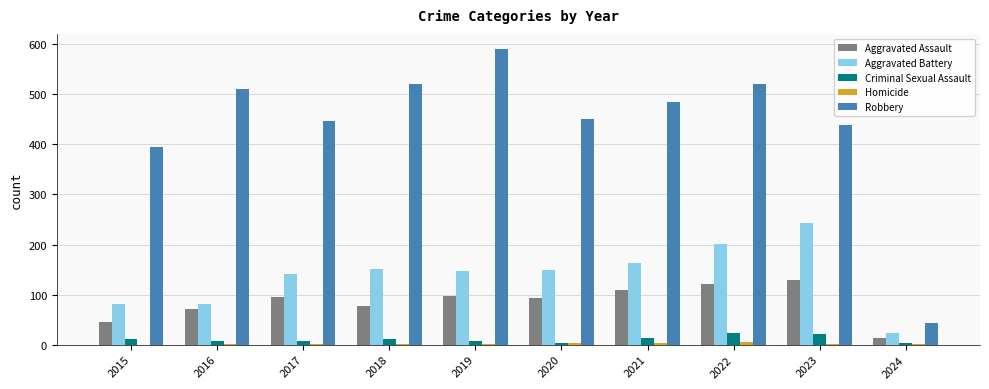

Which series has the largest total across all categories?

Robbery